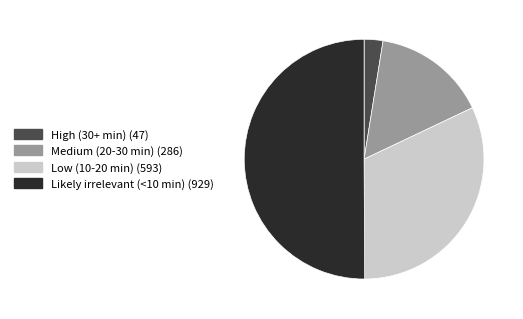

Which category accounts for the majority?

Likely irrelevant (<10 min)